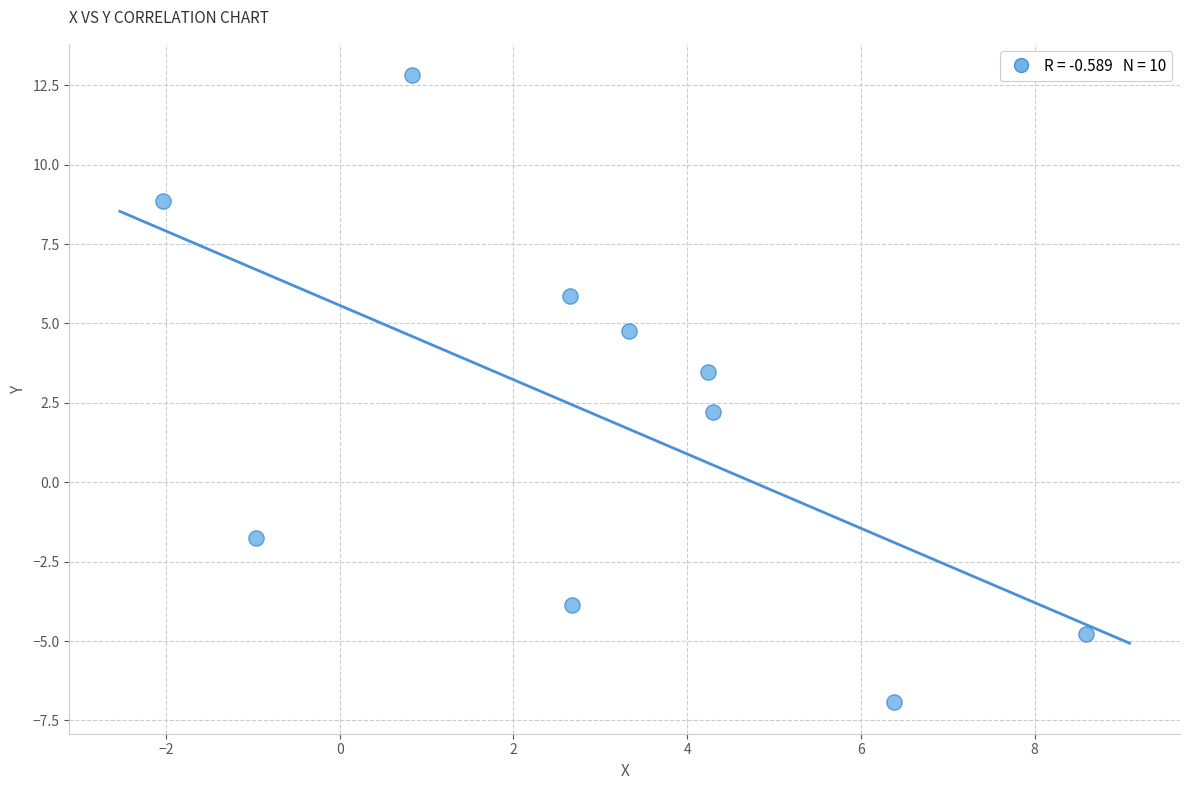

What is the range of X values (max minus min)?

10.6